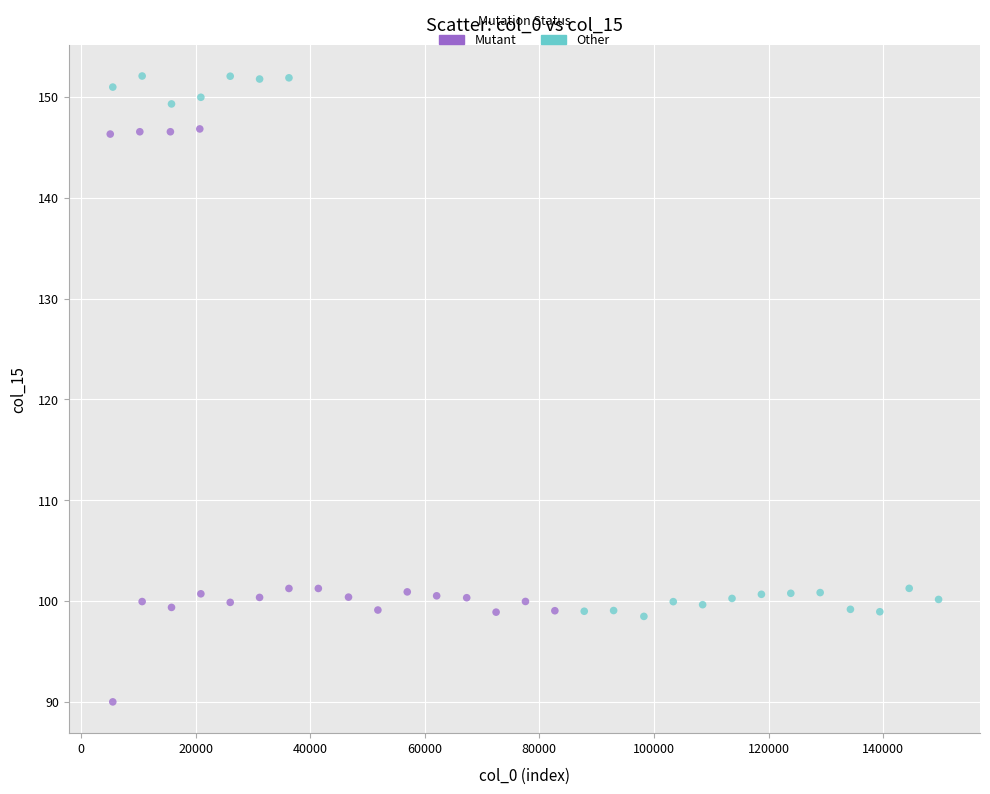

Which series reaches the minimum Y coordinate?

Mutant